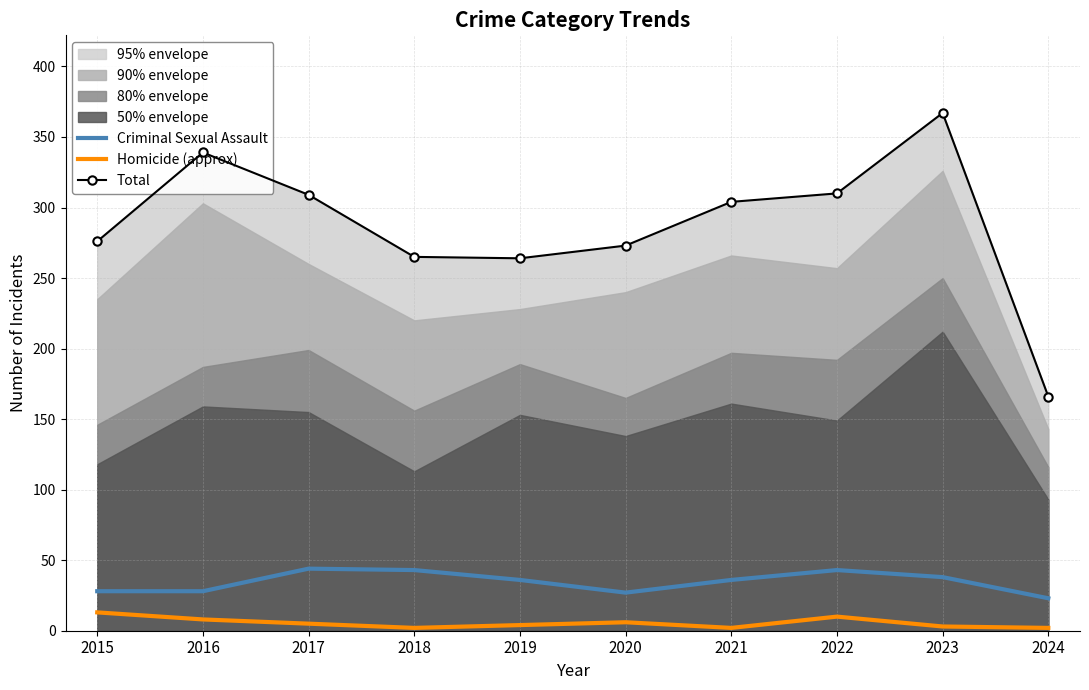

Which series has the largest range (max minus min)?

Total